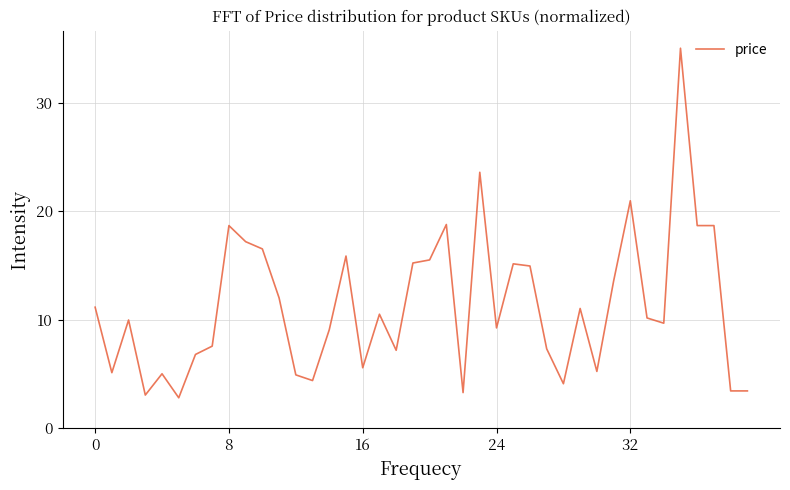

What is the difference between the maximum and minimum values?

32.2